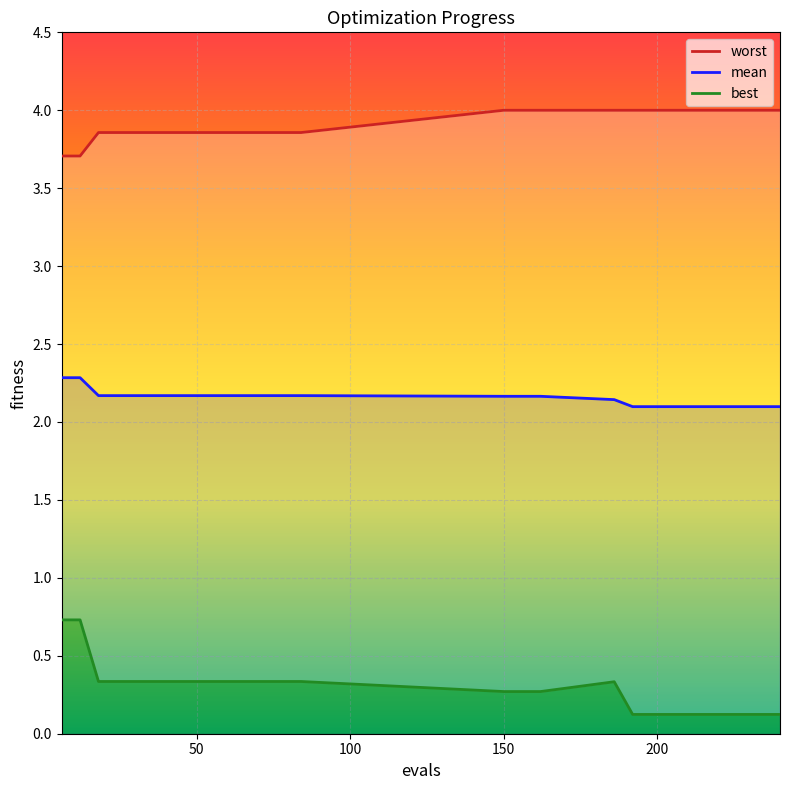

What are all the series names shown in the legend?

worst, mean, best